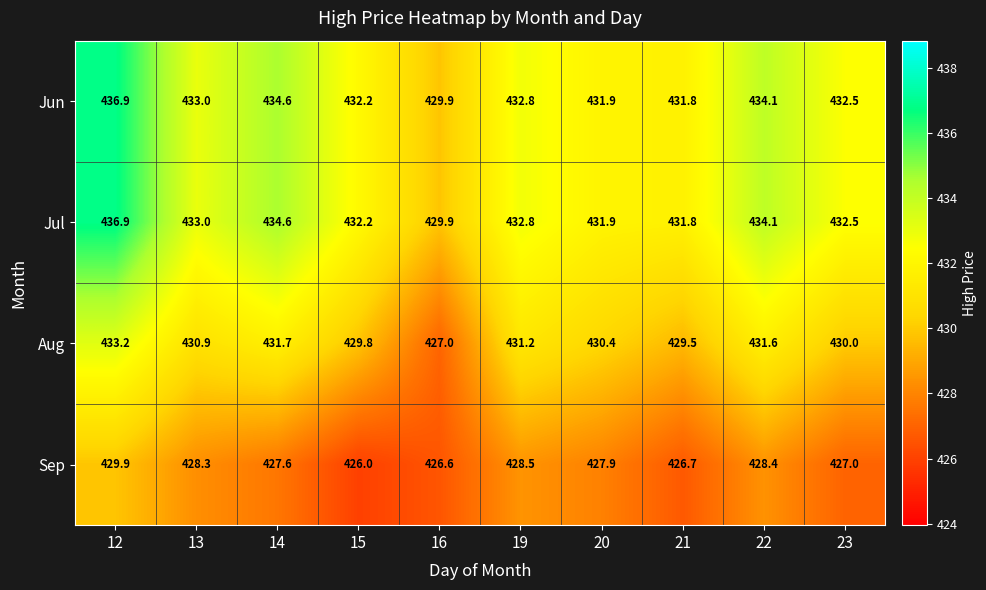

What is the minimum value for Jul?

429.9